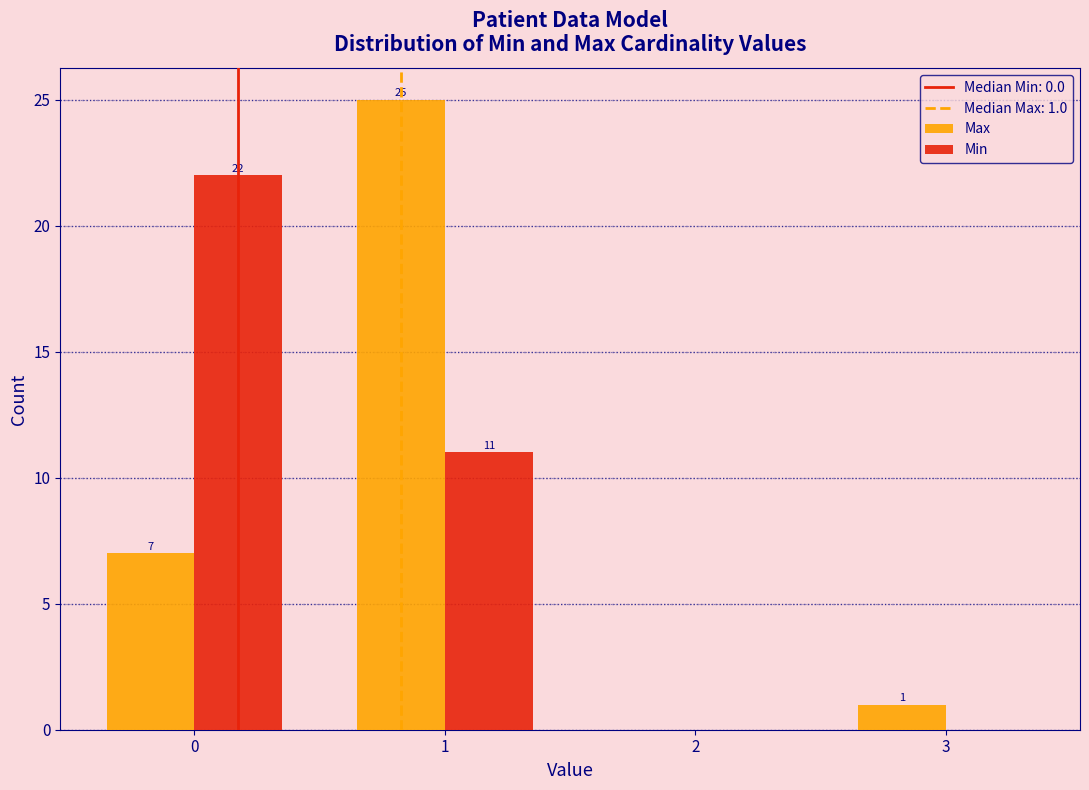

In the Max series, which range on the x-axis has the tallest bar?

0.5 to 1.5